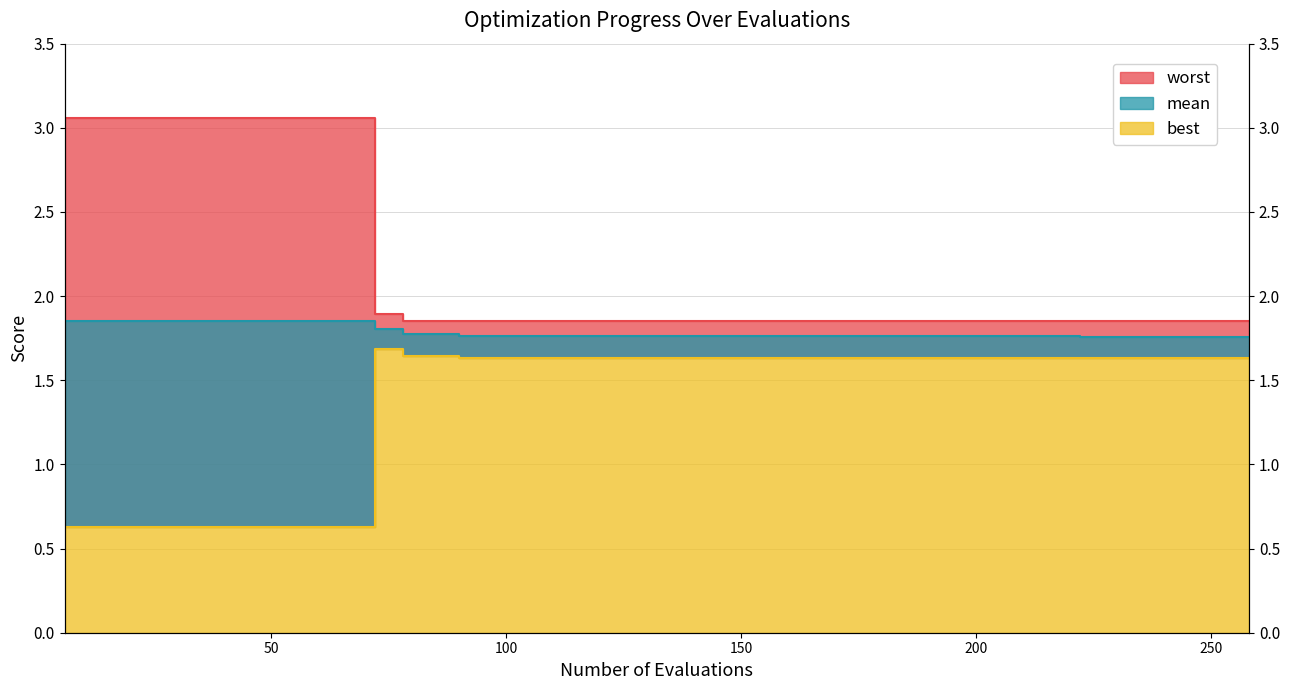

How many mean values are between 1 and 2?

20